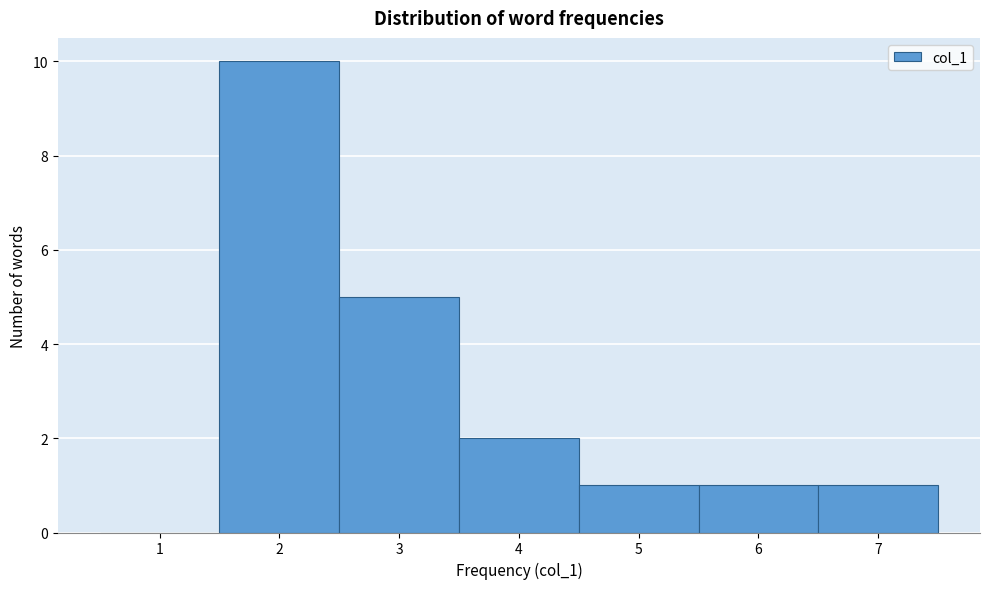

Reading left to right, list every bar in this chart as the range it spans on the x-axis followed by its height. The values are not printed on the chart, so give them approximately, as read against the axis.

0.5 to 1.5: 0
1.5 to 2.5: 10
2.5 to 3.5: 5
3.5 to 4.5: 2
4.5 to 5.5: 1
5.5 to 6.5: 1
6.5 to 7.5: 1